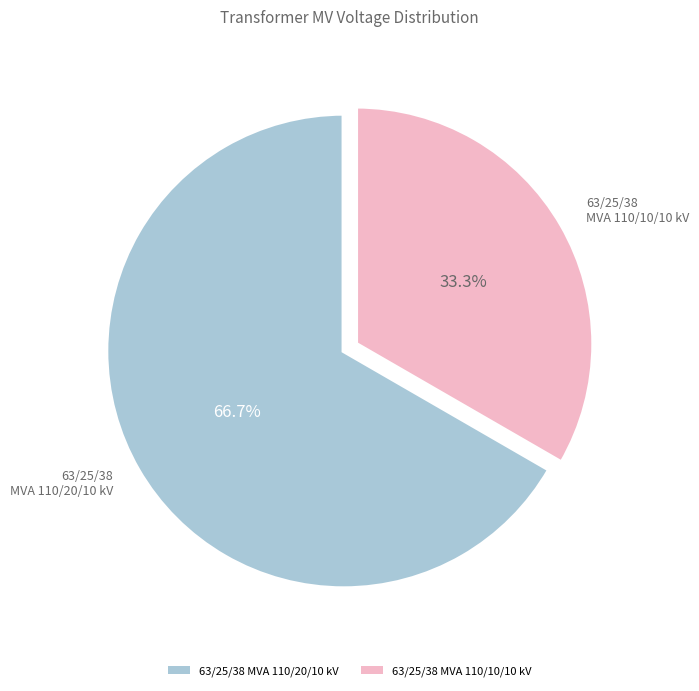

How many segments does this pie chart have?

2